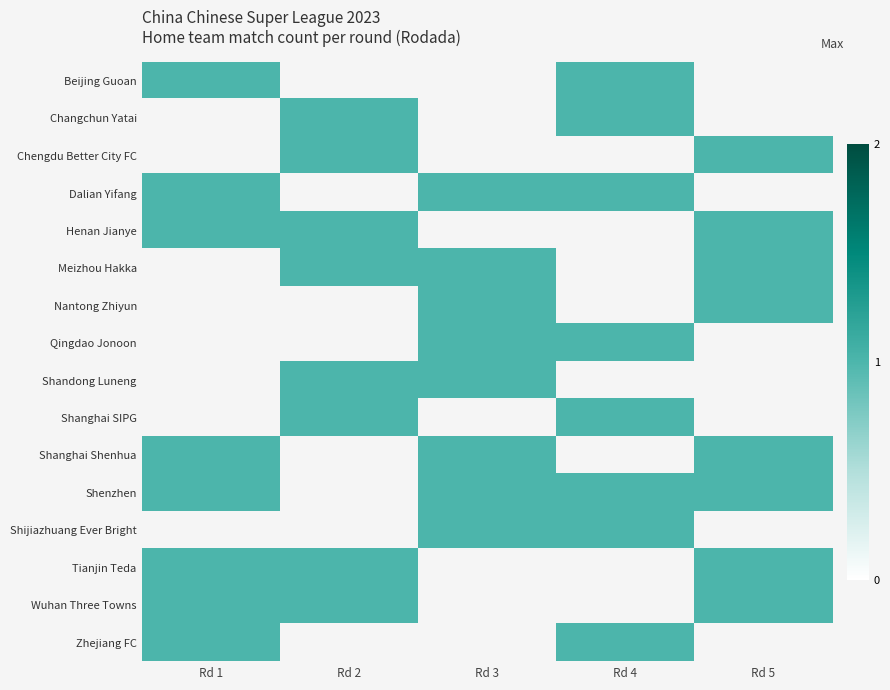

Count the number of categories in the chart.

5